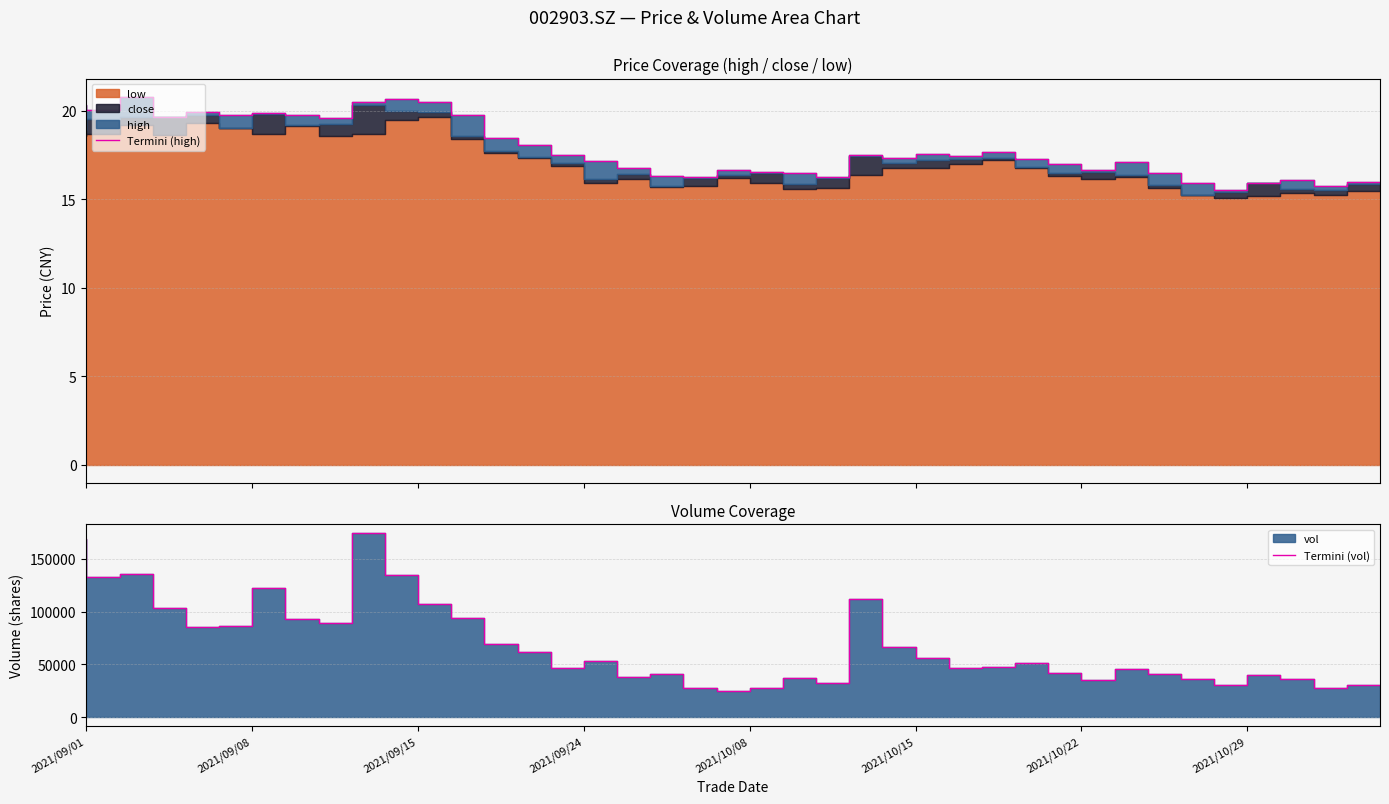

At which label does Termini (vol) reach its minimum?

2021/10/08